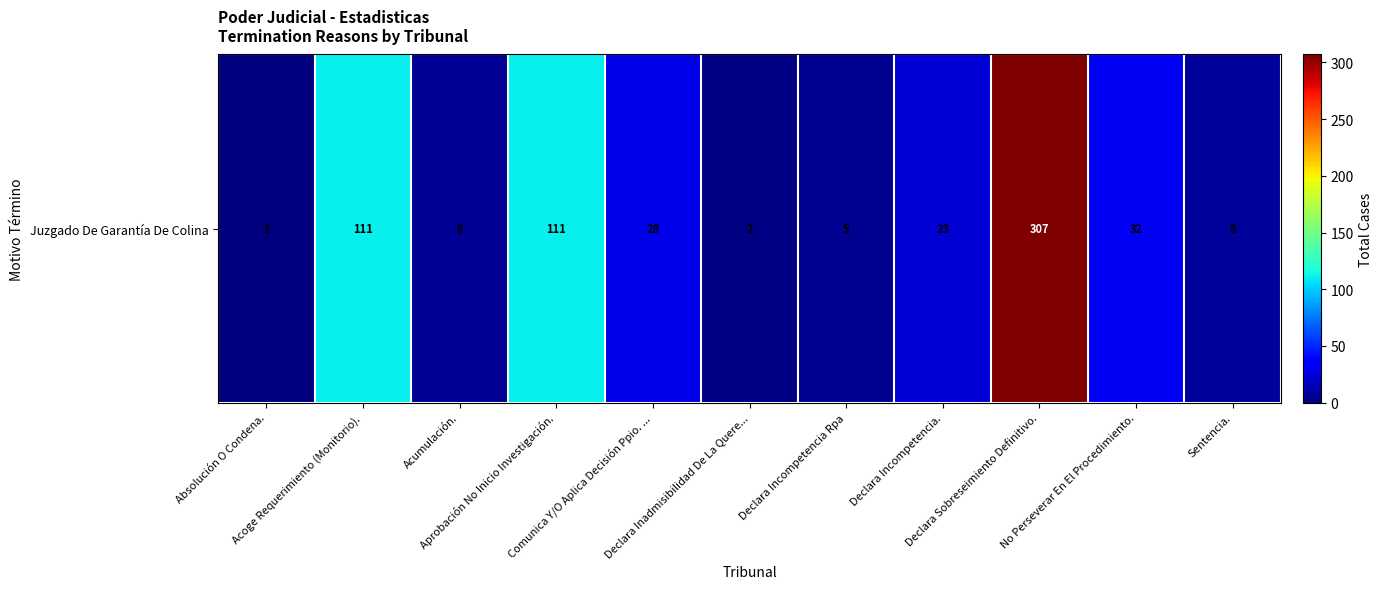

What is the difference between the second highest and minimum values?

110